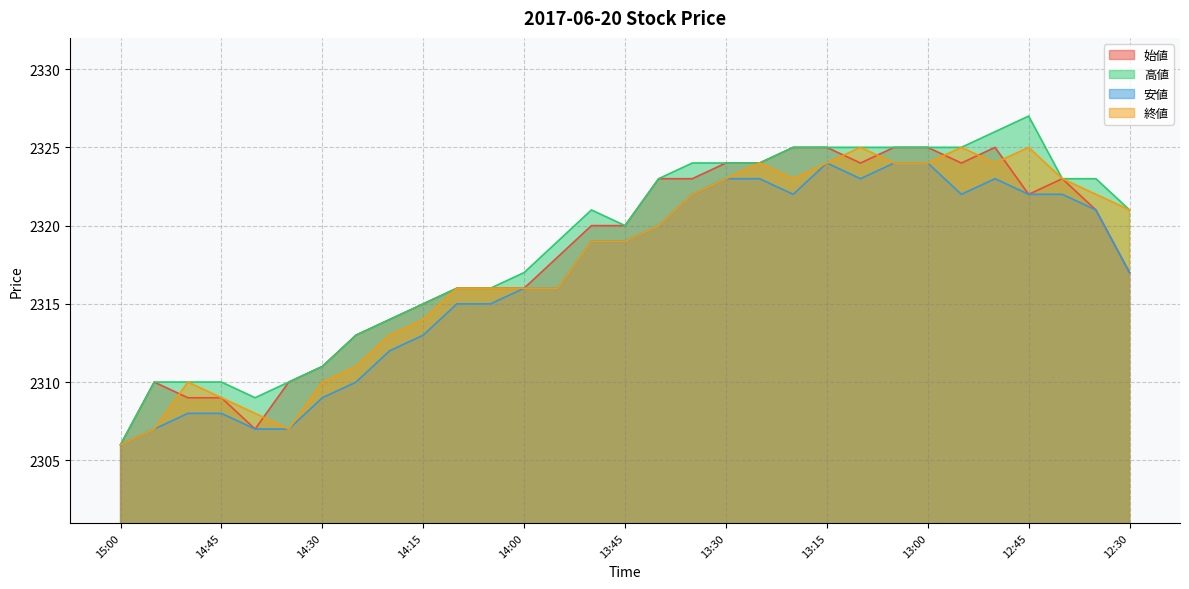

True or false: 始値 and 安値 cross at least once.

False